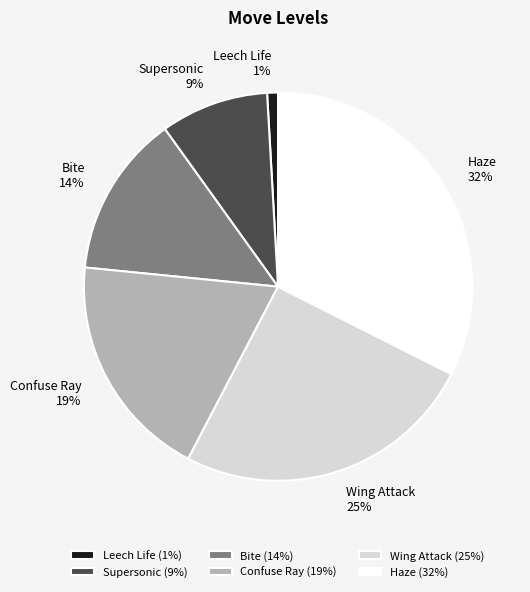

To the nearest percent, what portion does Haze represent?

32%